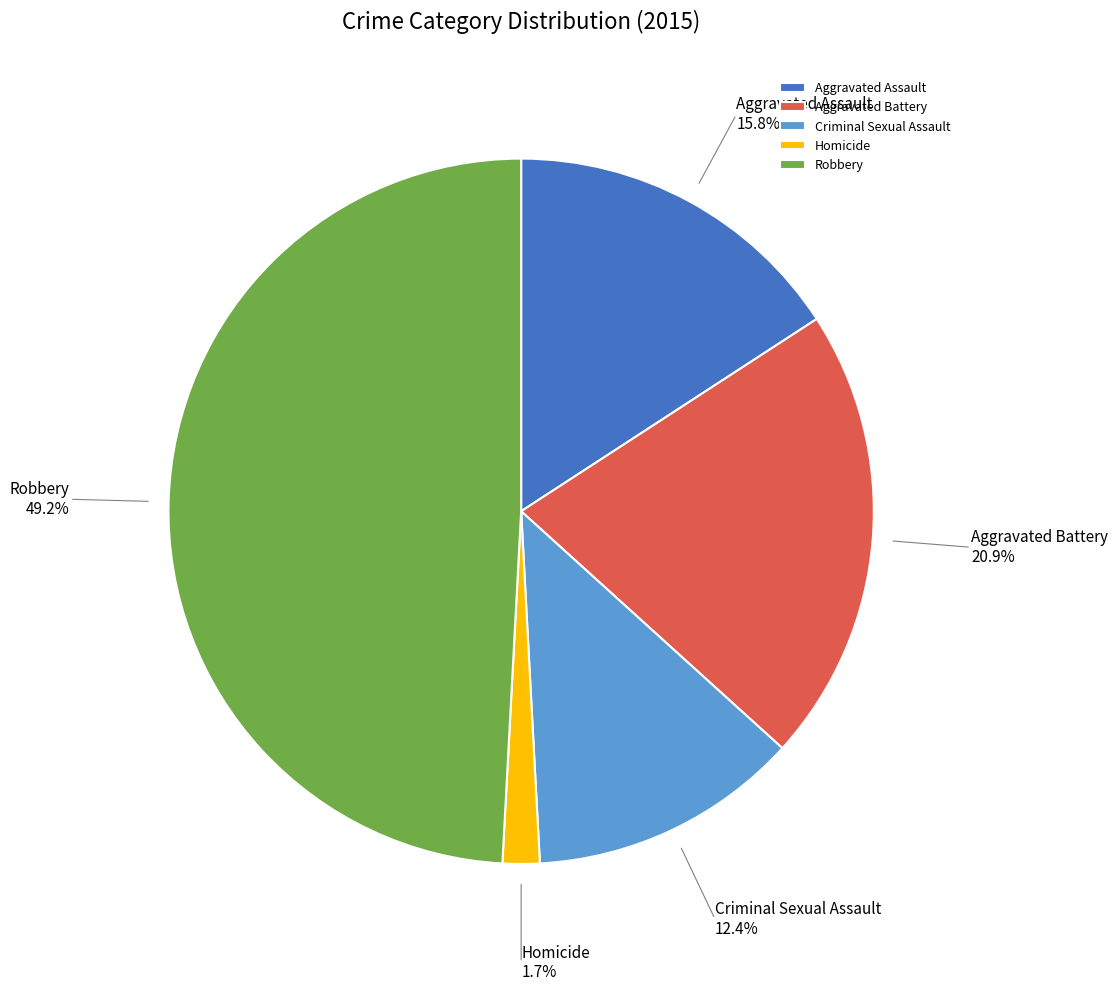

Is the sum of Aggravated Battery and Criminal Sexual Assault greater than half?

No